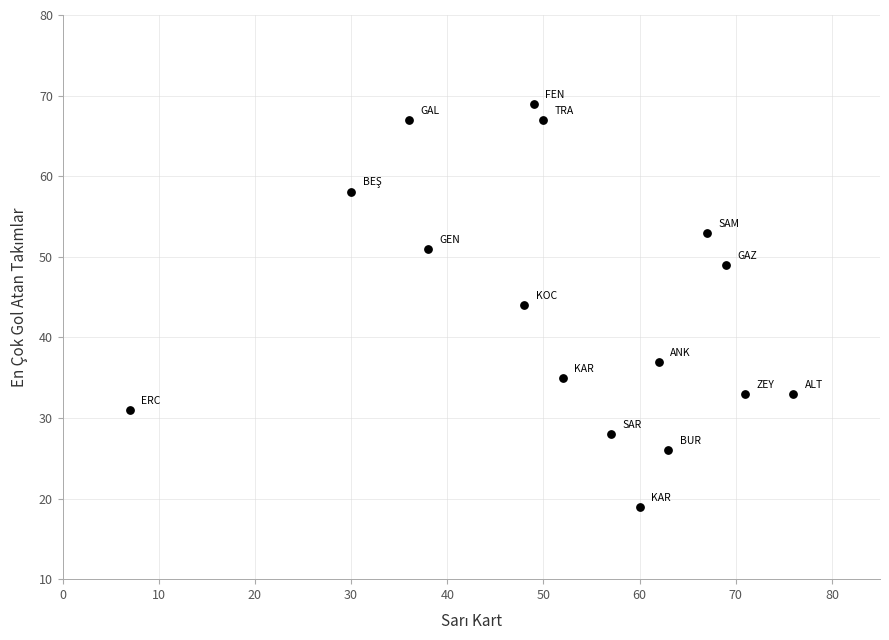

What is the range of X values (max minus min)?

69